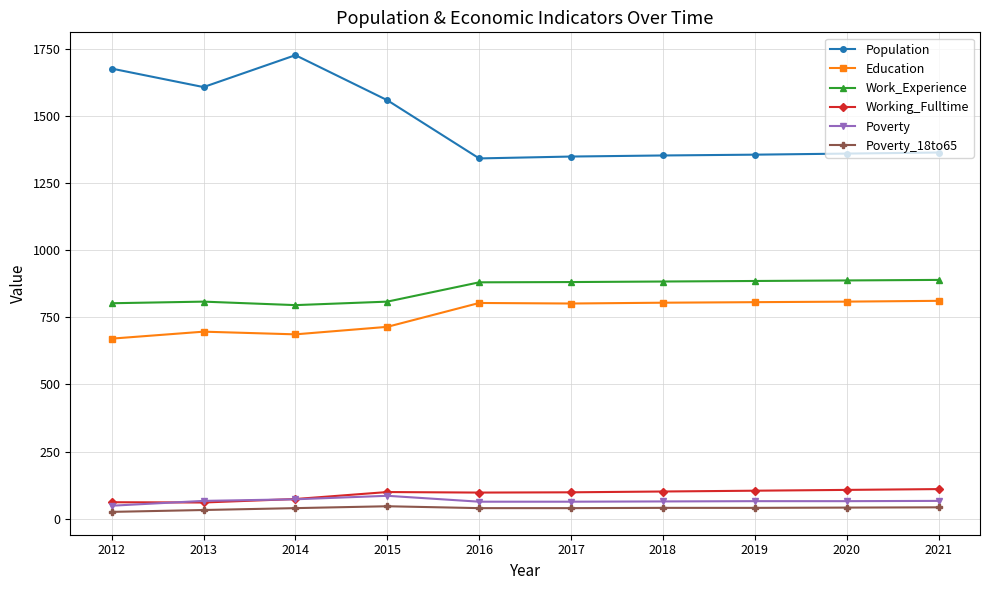

What is the difference between the maximum and minimum values in the Population series?

385